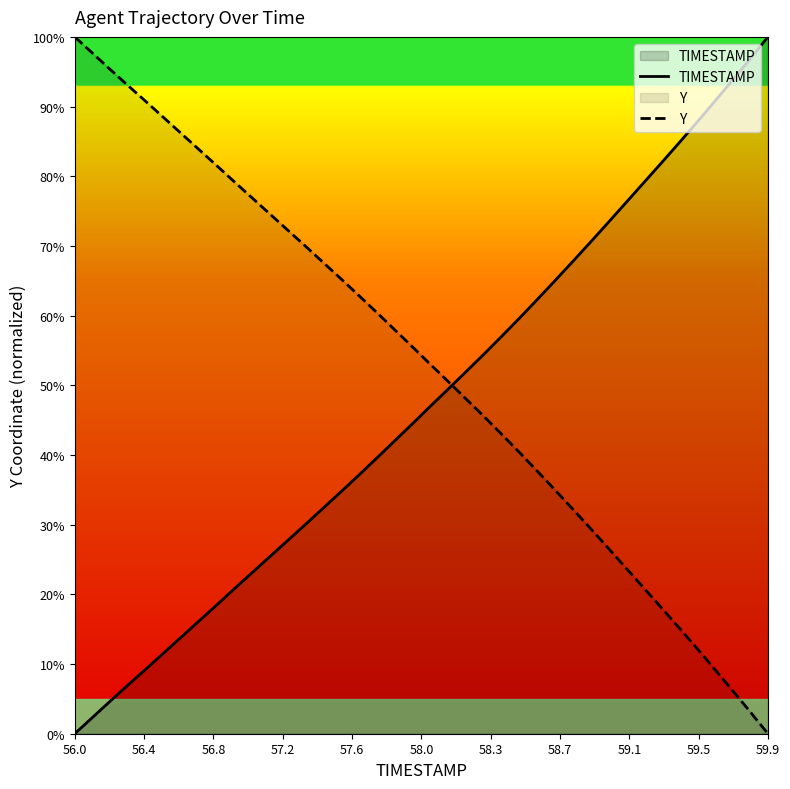

Which category has the highest value in the TIMESTAMP series?

59.9